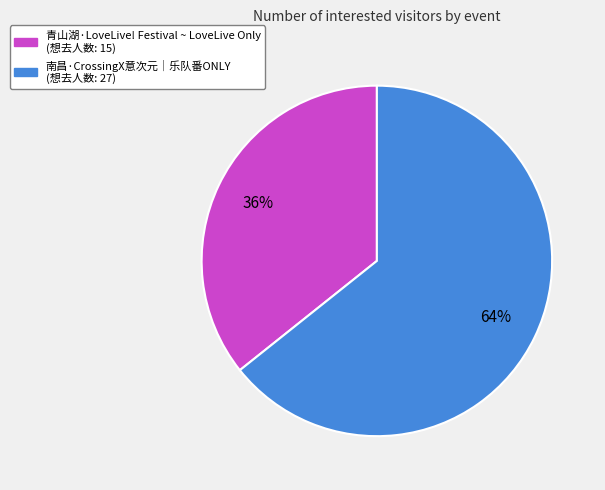

Is the sum of 青山湖·LoveLive! Festival ~ LoveLive Only and 南昌·CrossingX意次元｜乐队番ONLY greater than half?

Yes